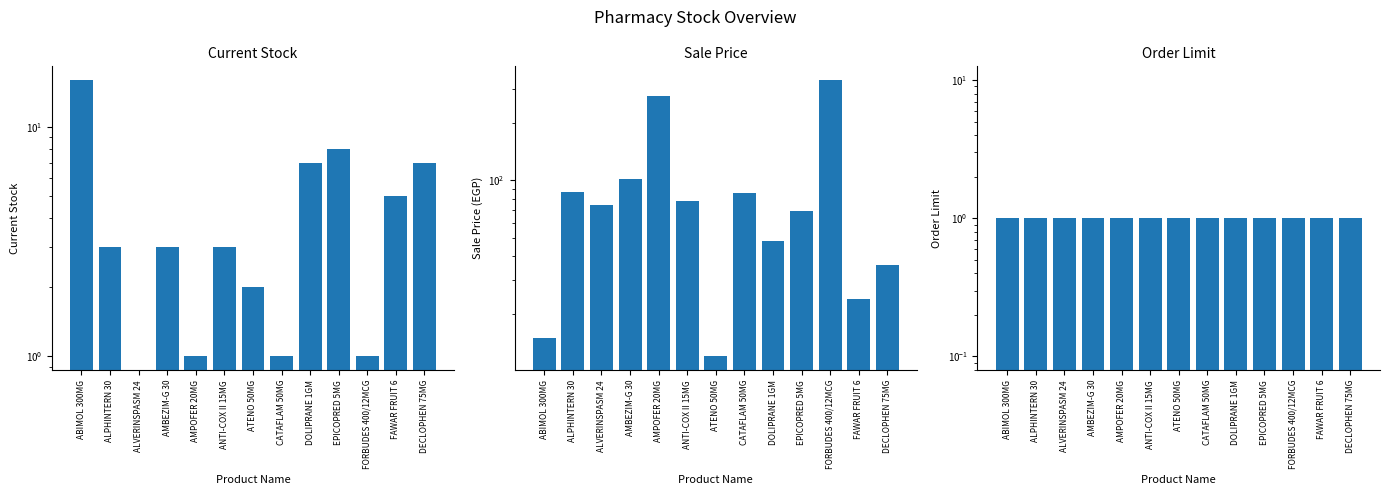

What is the label of the 12th bar from the left?

FAWAR FRUIT 6